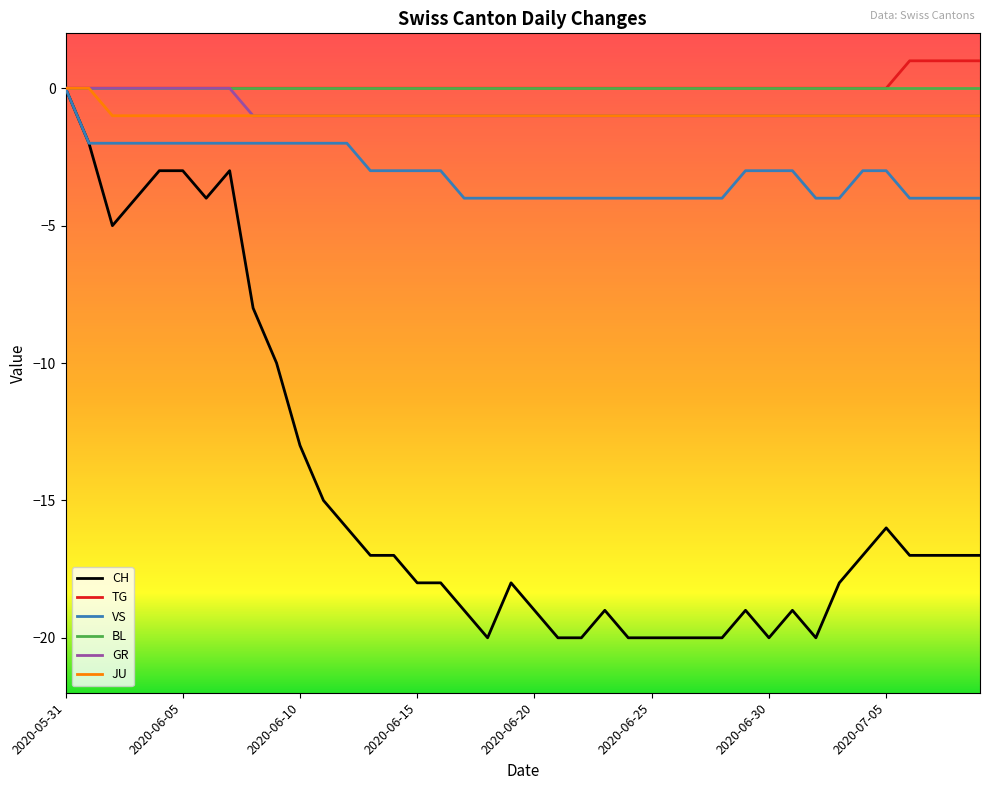

Which series has the widest spread of values?

CH